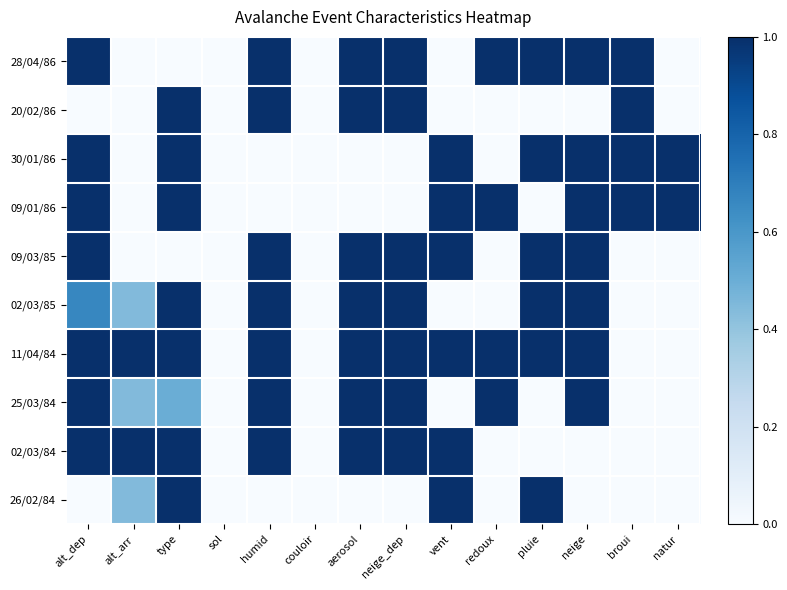

At how many categories does at least one series exceed 0?

12